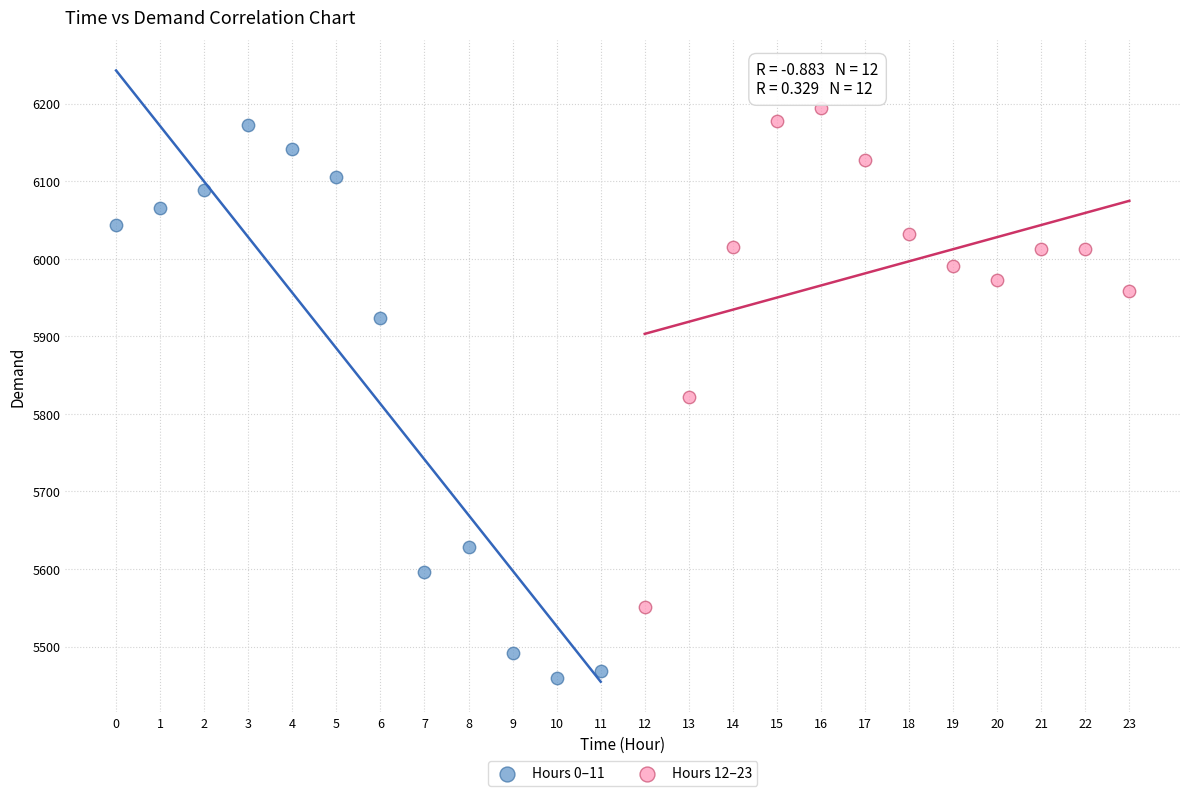

Which series has the largest Y range (max minus min)?

Hours 0–11